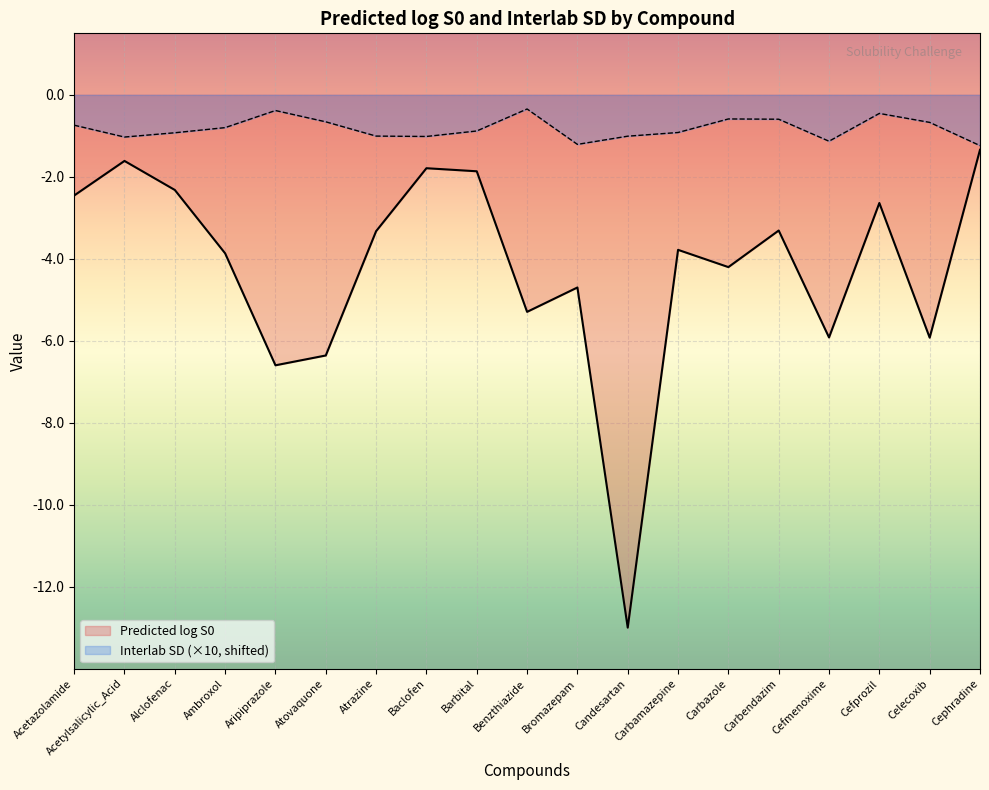

Reading left to right, list all the values displayed in this chart.

Predicted log S0: -2.5	-1.6	-2.3	-3.9	-6.6	-6.4	-3.3	-1.8	-1.9	-5.3	-4.7	-13.0	-3.8	-4.2	-3.3	-5.9	-2.6	-5.9	-1.3
Interlab SD: -0.7	-1.0	-0.9	-0.8	-0.4	-0.7	-1.0	-1.0	-0.9	-0.3	-1.2	-1.0	-0.9	-0.6	-0.6	-1.1	-0.5	-0.7	-1.2